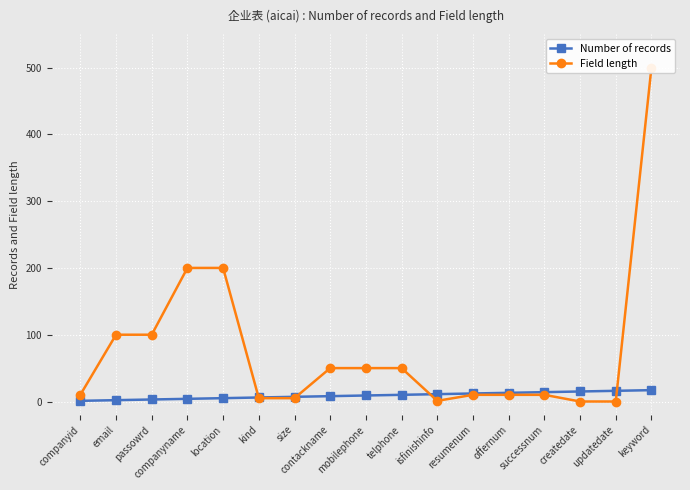

List the series in order of their peak value, lowest first.

Number of records, Field length